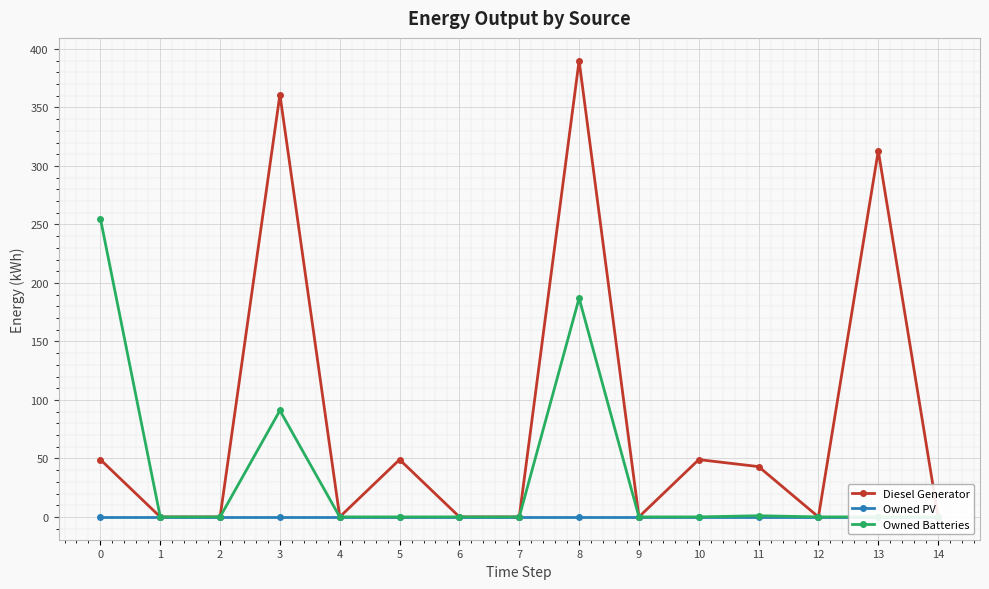

Is it true that Diesel Generator equals 20.0 at 11?

False